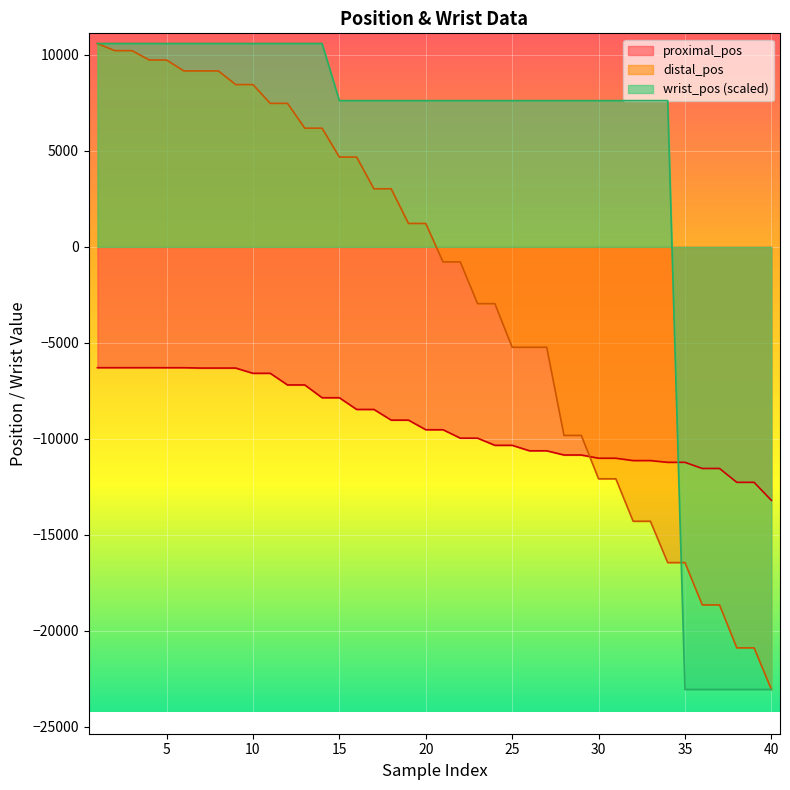

What is the difference between the maximum and minimum values in the wrist_pos series?

33640.0